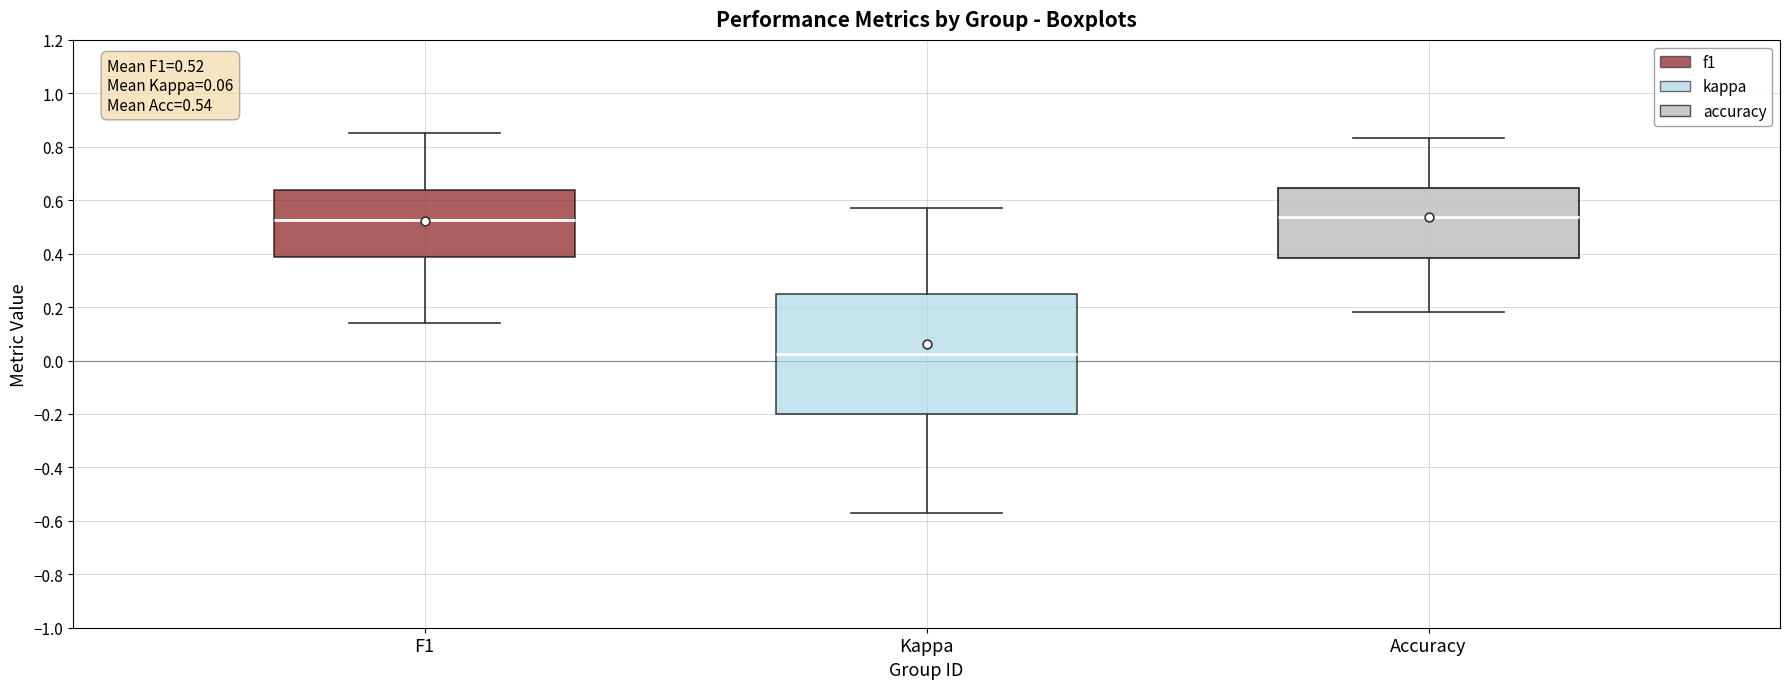

Comparing the boxes themselves (not the whiskers), which one is the tallest?

Kappa